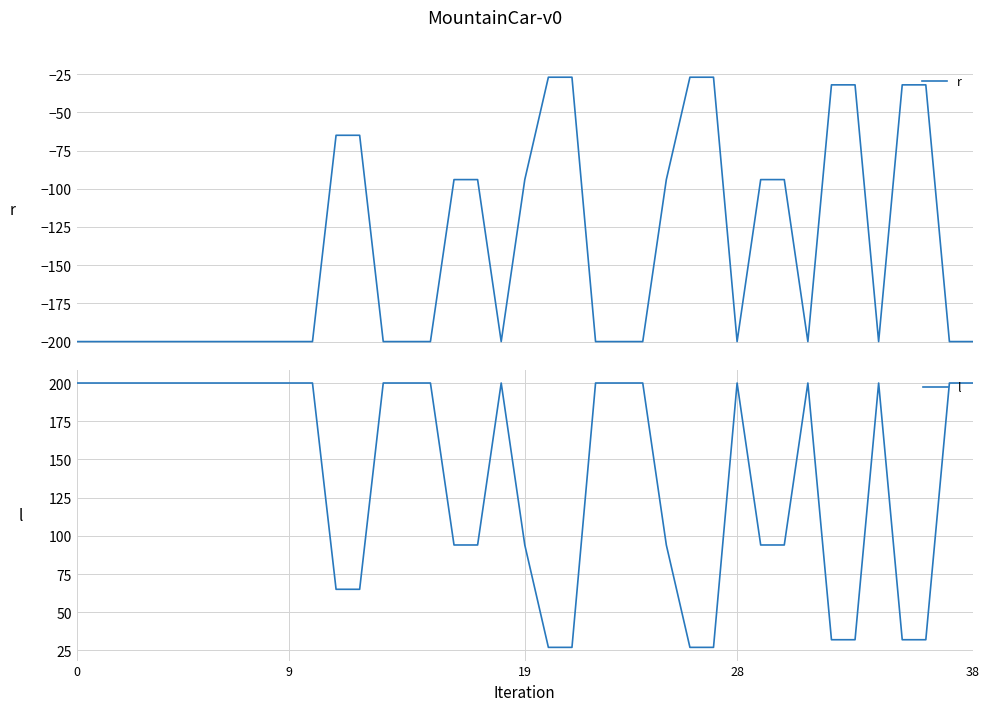

At 37, list the series in order from largest to smallest.

l, r